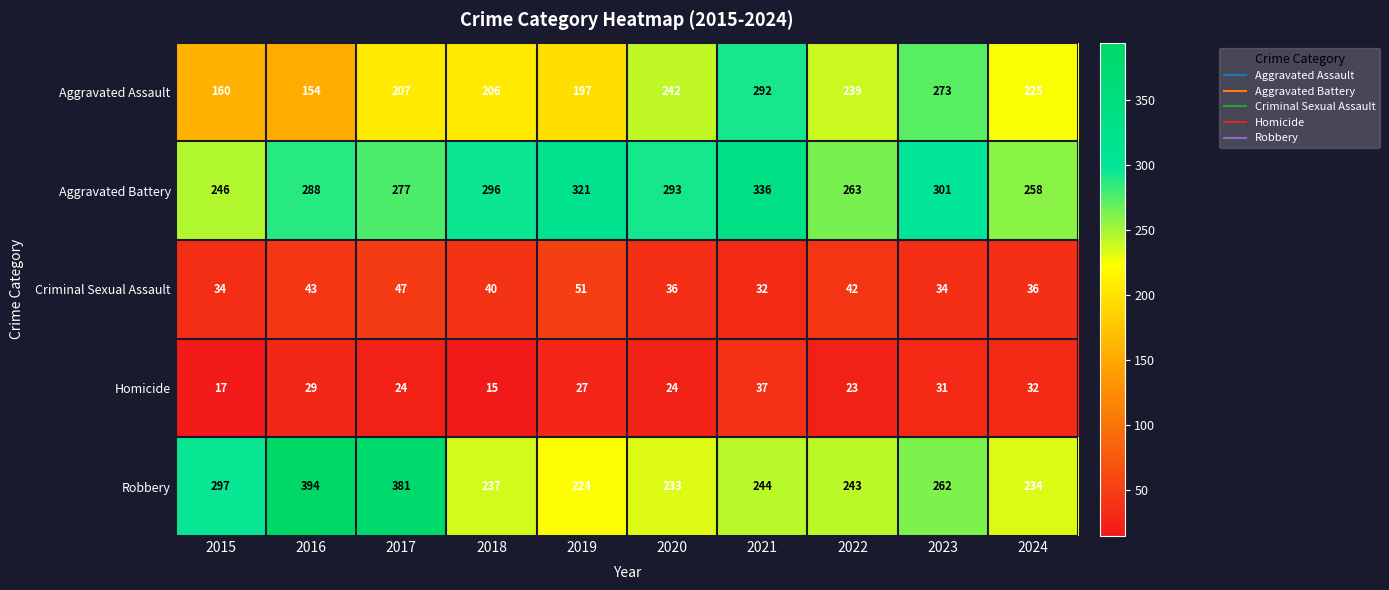

Where is Aggravated Battery nearest to the value 291?

2020